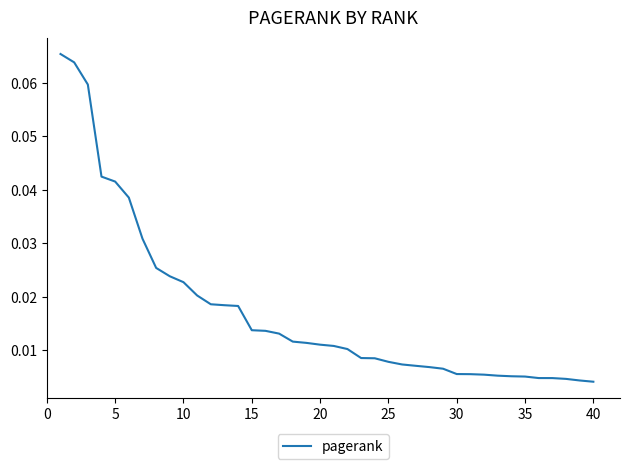

Between 40 and 30, which is larger?

30